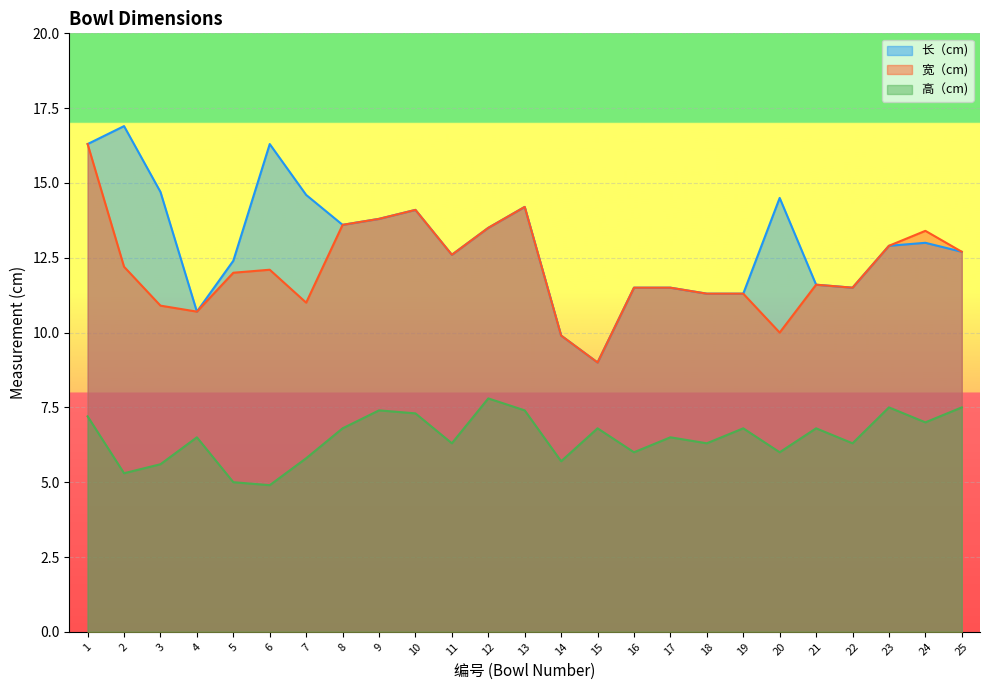

Between 4 and 6, which series saw the biggest shift?

长（cm)